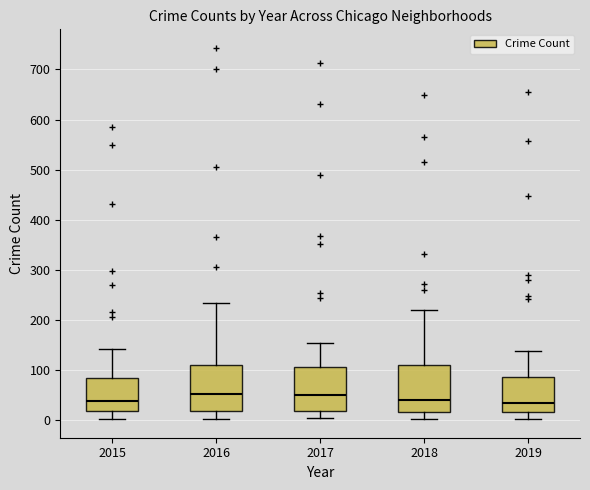

Reading left to right, read every box against the y-axis: the position of its median line, the range the box covers, and the ends of its whiskers. The values are not printed on the chart, so give them approximately, as read against the axis.

2015: median 40, box 20 to 80, whiskers 0 to 140
2016: median 50, box 20 to 110, whiskers 0 to 230
2017: median 50, box 20 to 110, whiskers 0 to 150
2018: median 40, box 20 to 110, whiskers 0 to 220
2019: median 40, box 20 to 90, whiskers 0 to 140